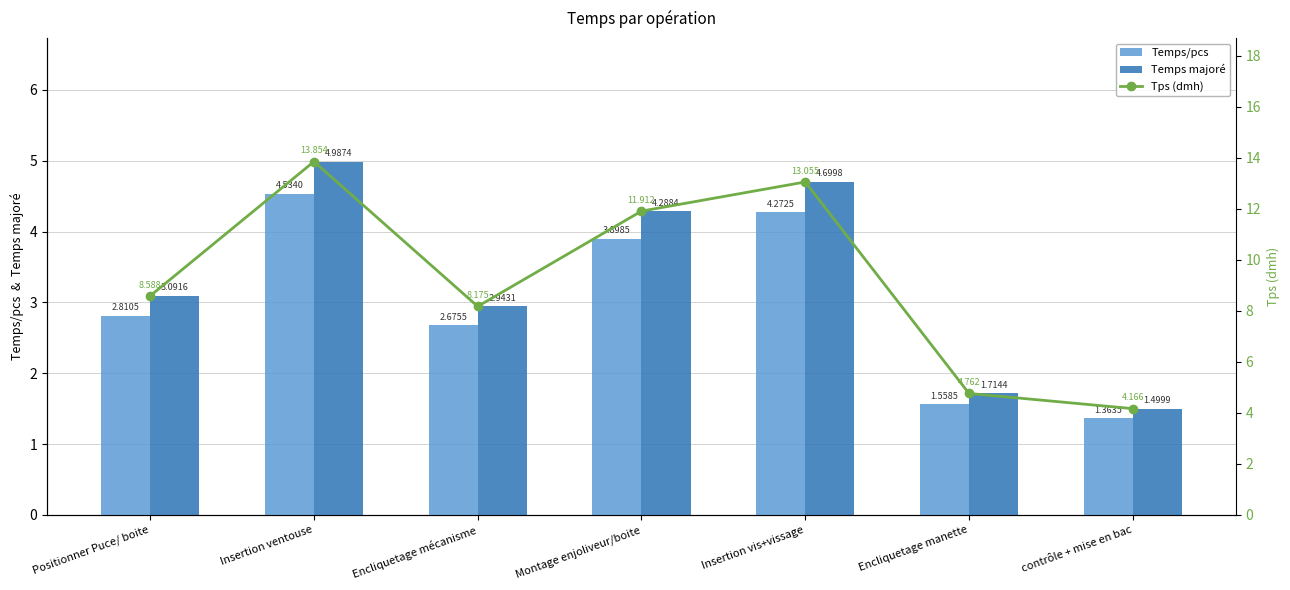

The Temps majoré series shows 0.7 at Encliquetage manette. True or false?

False